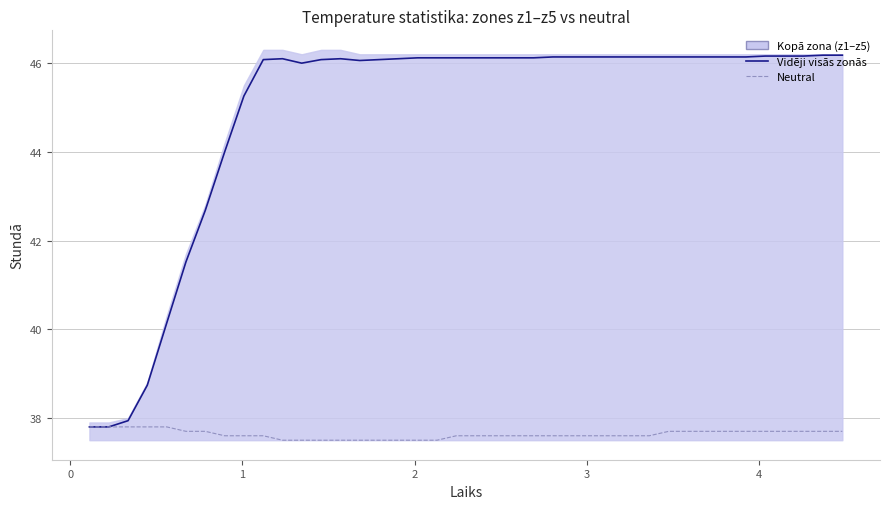

Count the neutral values in the range 37 to 38.

40